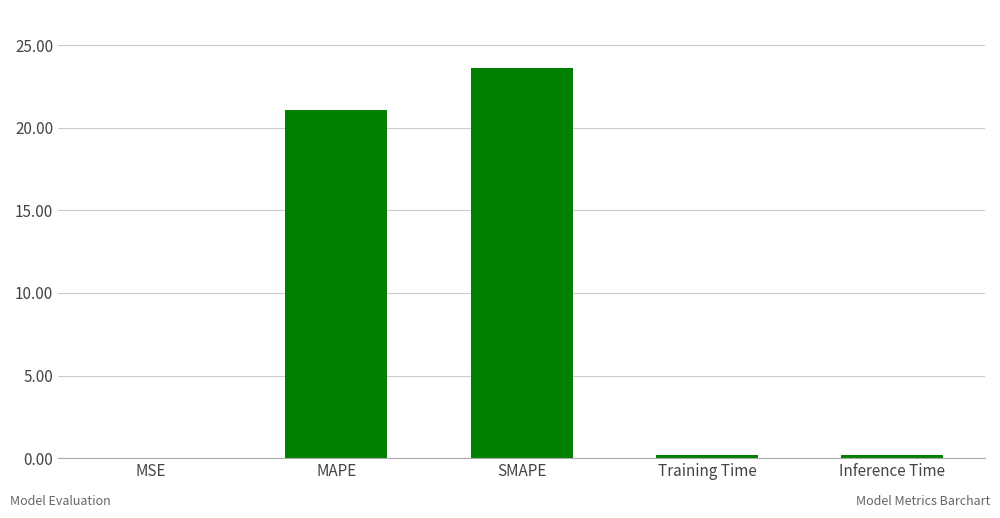

Where is the data nearest to the value 11?

MAPE